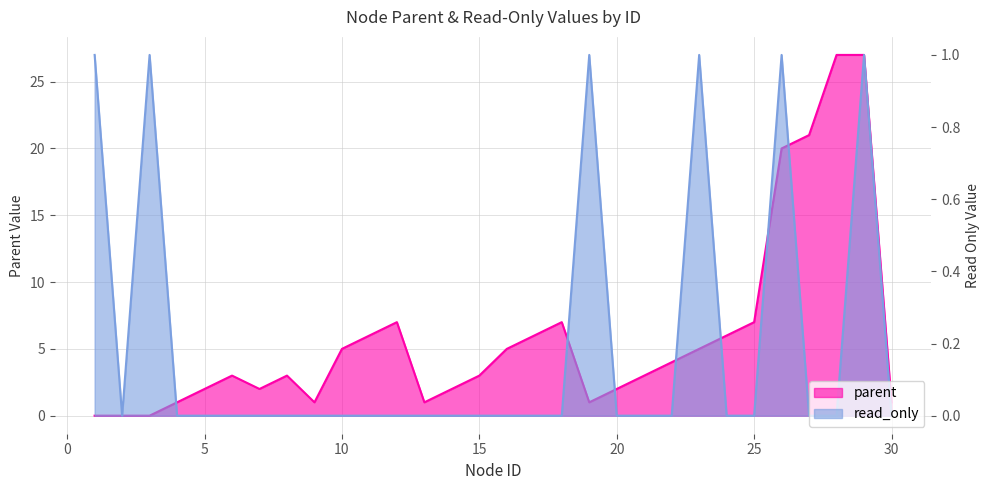

At how many categories does at least one series exceed 1?

22